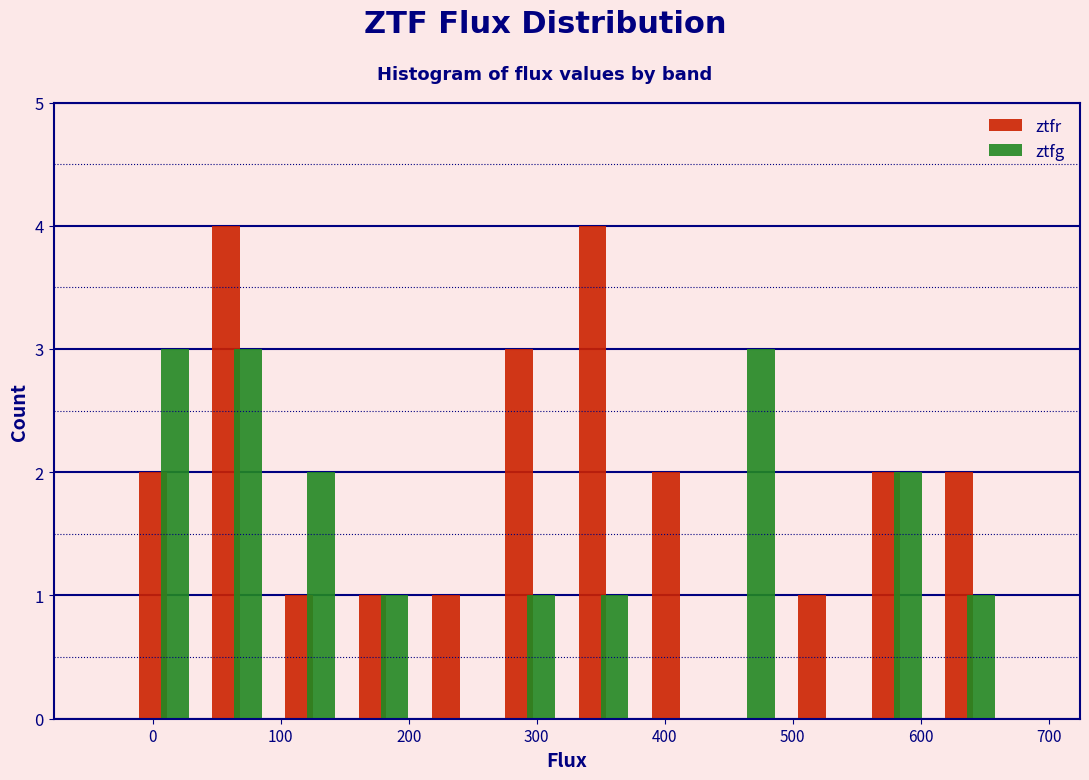

Reading left to right, list every range on the x-axis with the height of the bar of each series over it. Neither the bar edges nor the heights are printed on the chart, so give them approximately, as read against the axes.

-20 to 40: ztfr=2	ztfg=3
40 to 90: ztfr=4	ztfg=3
90 to 150: ztfr=1	ztfg=2
150 to 210: ztfr=1	ztfg=1
210 to 270: ztfr=1	ztfg=0
270 to 320: ztfr=3	ztfg=1
320 to 380: ztfr=4	ztfg=1
380 to 440: ztfr=2	ztfg=0
440 to 500: ztfr=0	ztfg=3
500 to 550: ztfr=1	ztfg=0
550 to 610: ztfr=2	ztfg=2
610 to 670: ztfr=2	ztfg=1